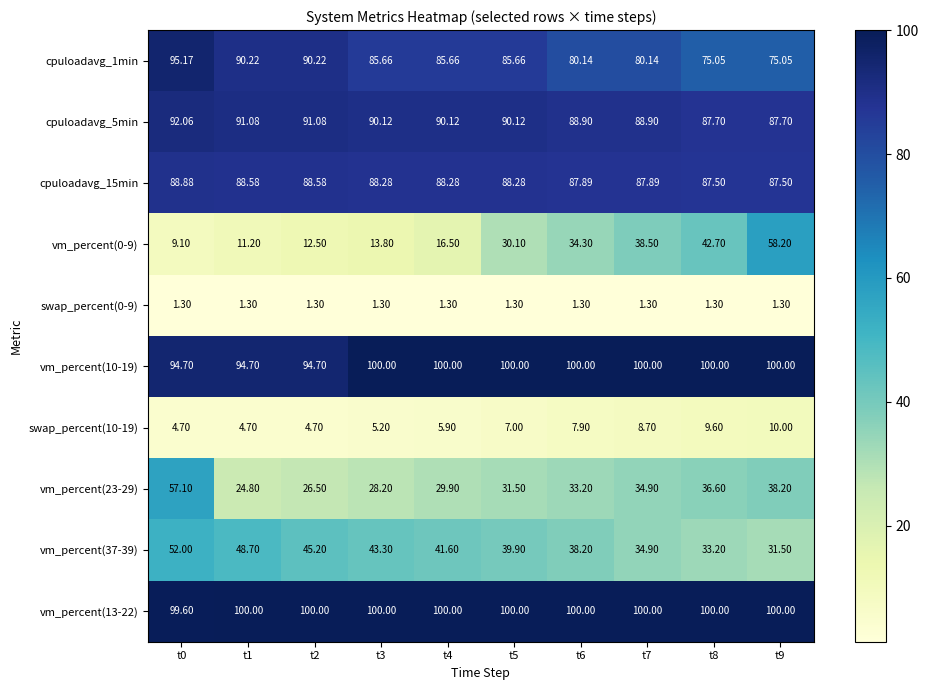

Is the value of vm_percent(10-19) at t6 greater than the value of swap_percent(10-19) at t0?

Yes